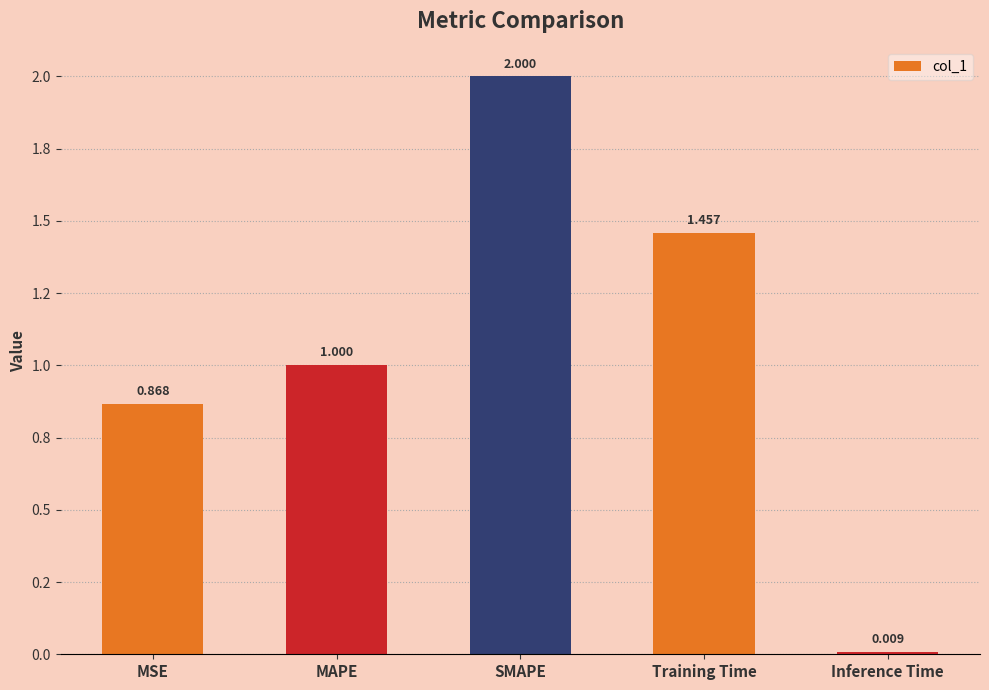

What value does the data have at Training Time?

1.5